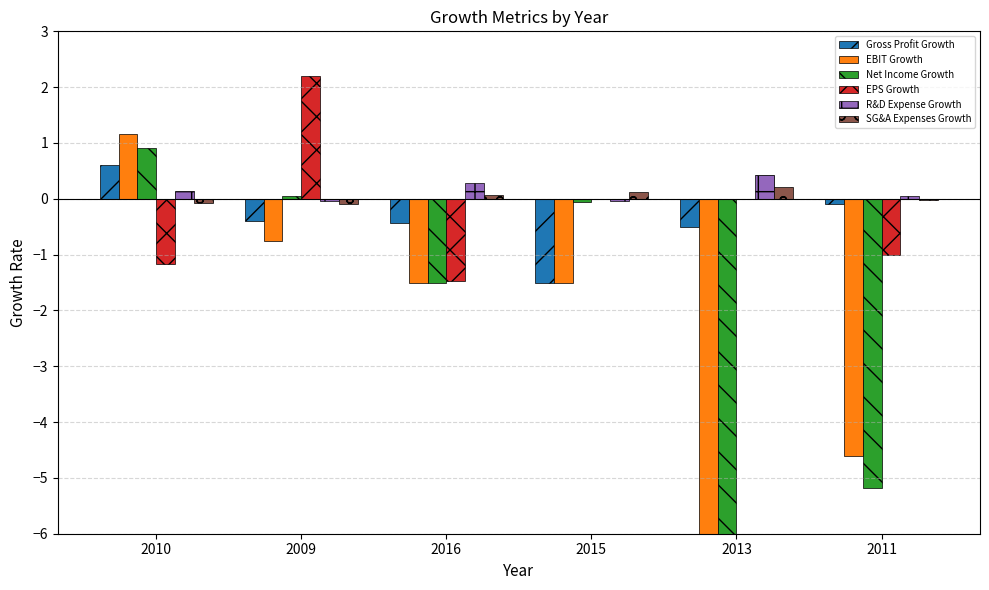

How many bars are there in total?

36